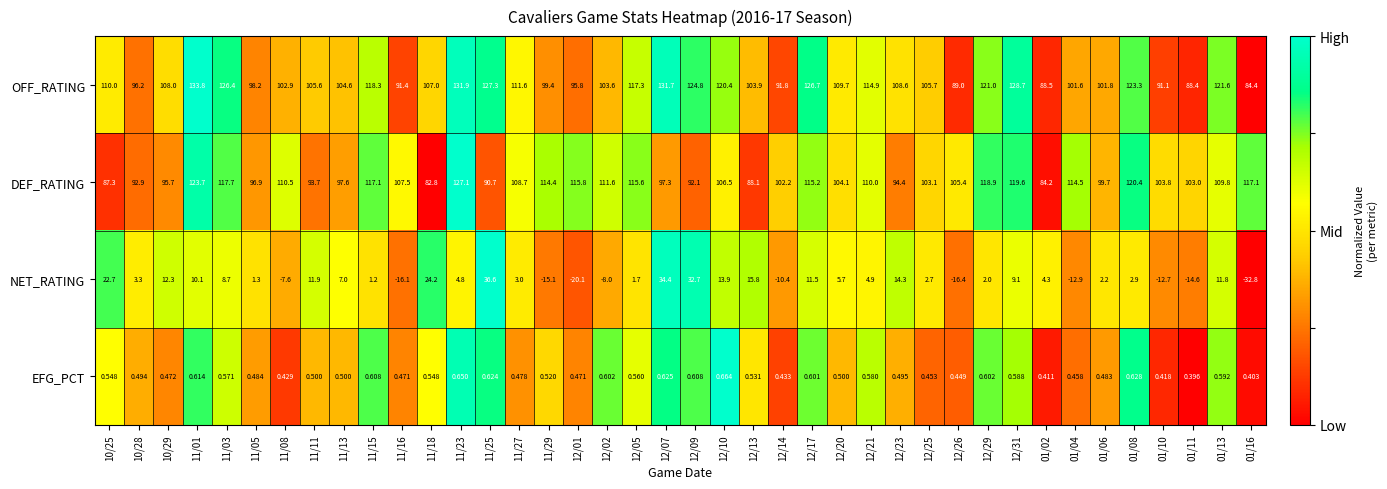

At 01/04, list the series in order from largest to smallest.

DEF_RATING, OFF_RATING, EFG_PCT, NET_RATING